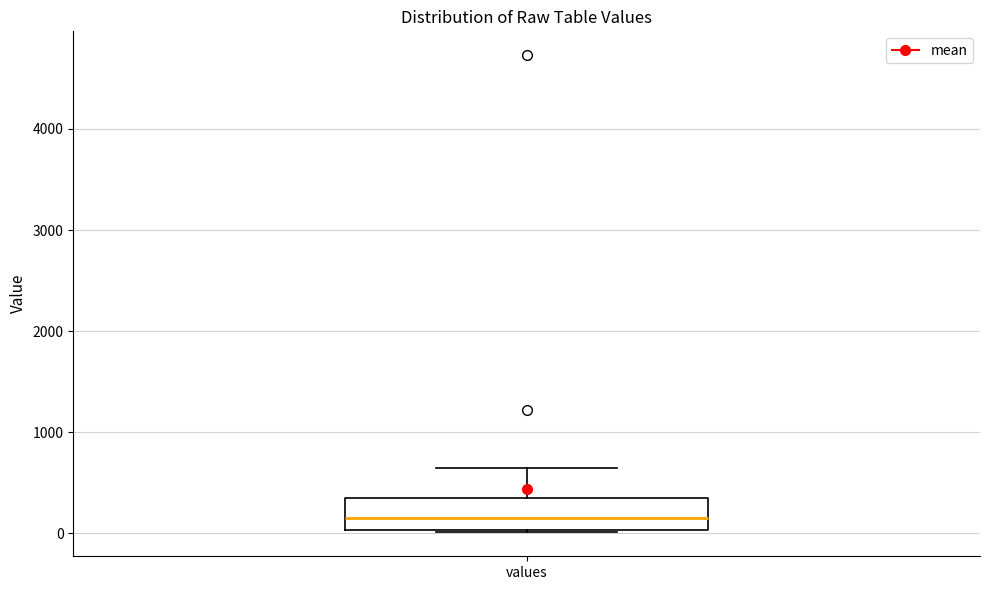

Where is the lower edge of the box for values on the y-axis? The values are not printed on the chart, so give them approximately, as read against the axis.

0